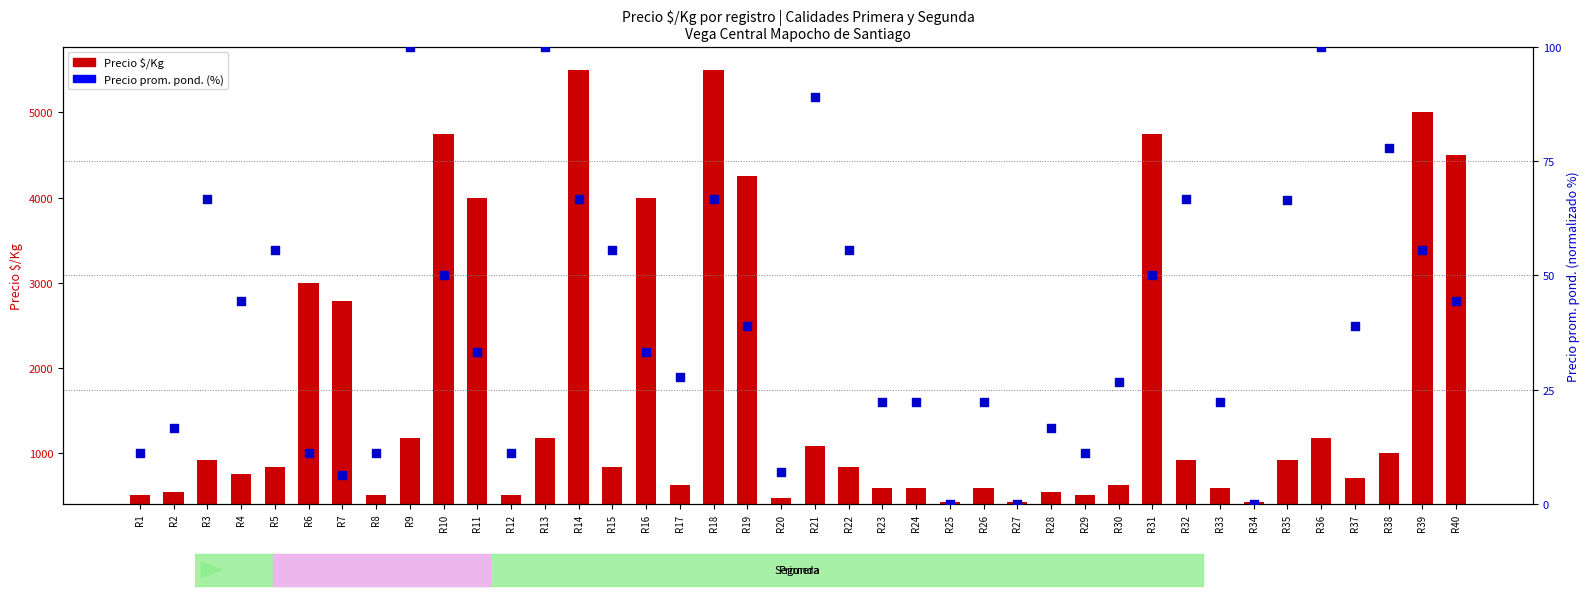

Is the value of Precio prom. ponderado (%) at R23 greater than the value of Precio $/Kg at R27?

No